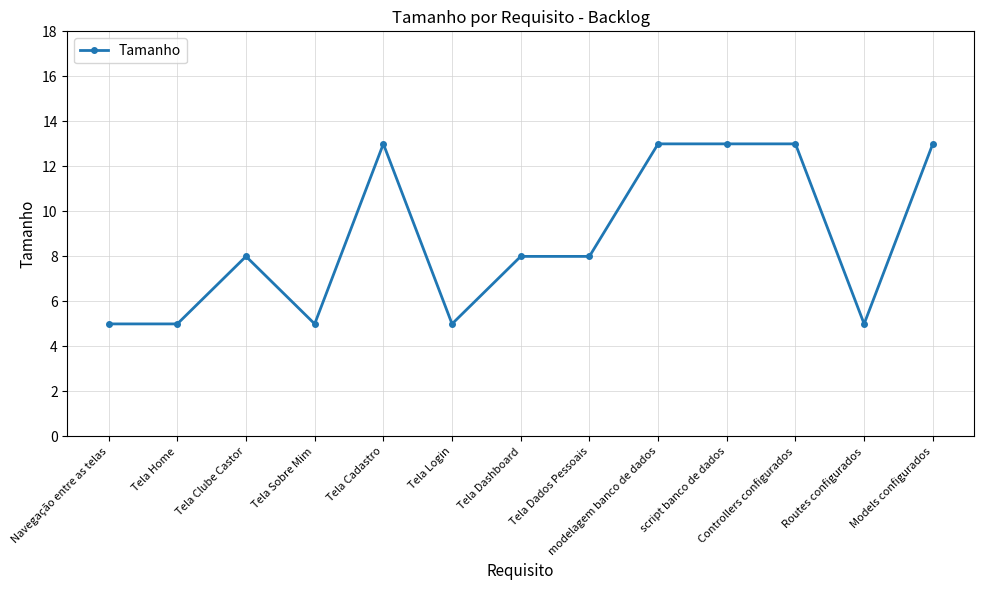

Reading right to left, list all the values displayed in this chart.

Models configurados=13	Routes configurados=5	Controllers configurados=13	script banco de dados=13	modelagem banco de dados=13	Tela Dados Pessoais=8	Tela Dashboard=8	Tela Login=5	Tela Cadastro=13	Tela Sobre Mim=5	Tela Clube Castor=8	Tela Home=5	Navegação entre as telas=5